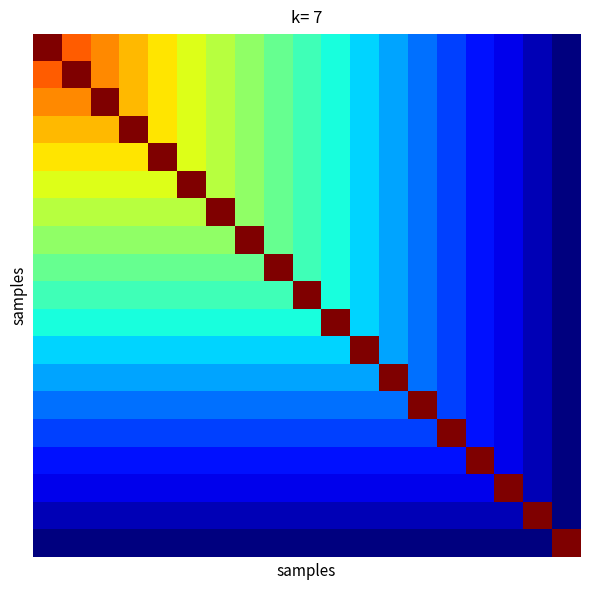

Count the number of categories in the chart.

19